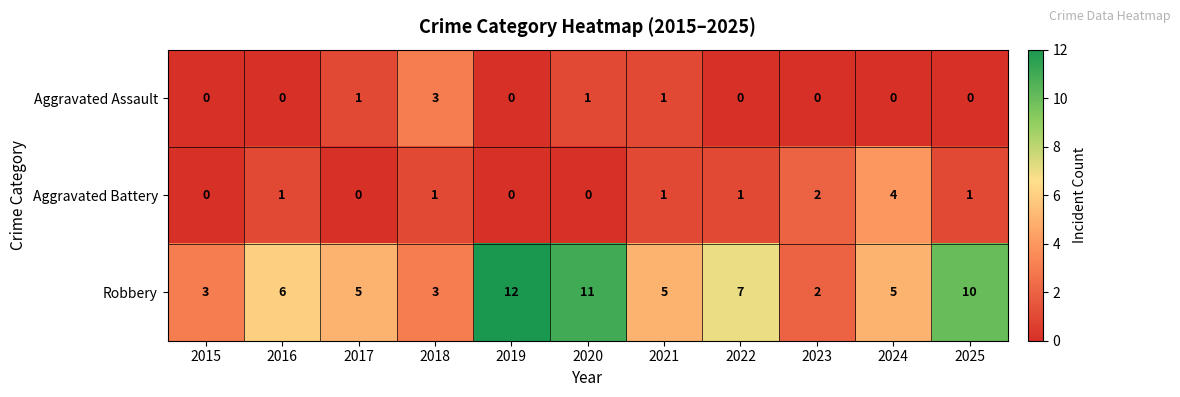

Which category has the highest value in the Aggravated Assault series?

2018